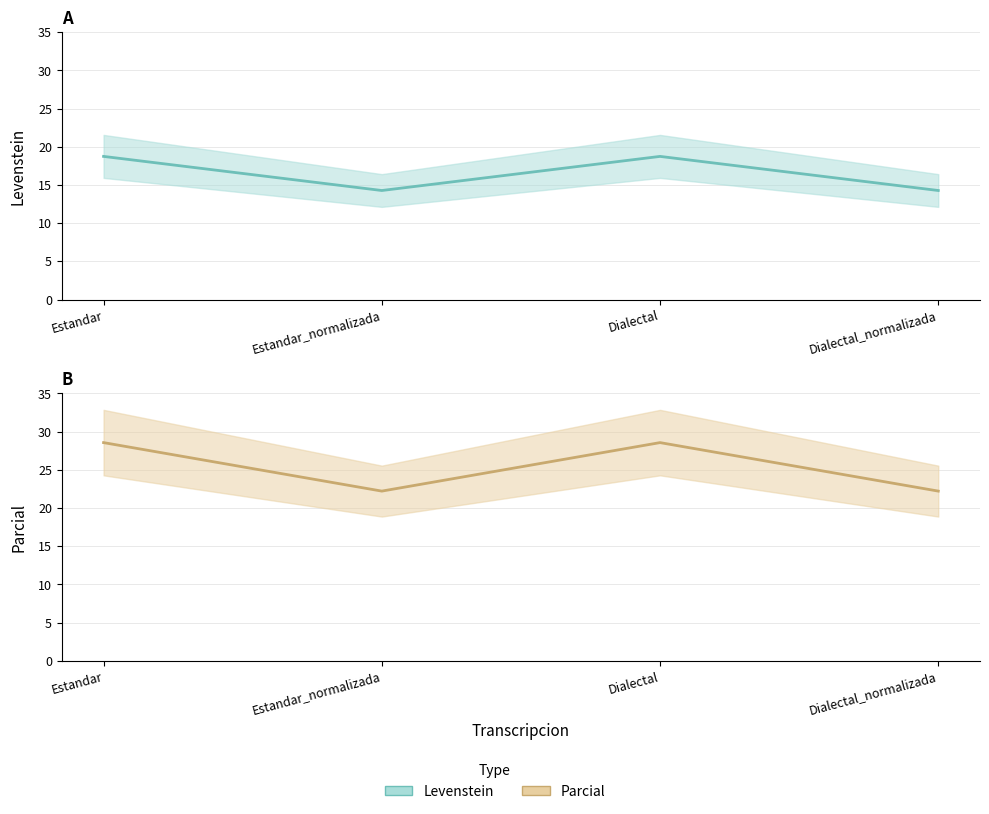

Rank the series by their average value, from lowest to highest.

Levenstein, Parcial